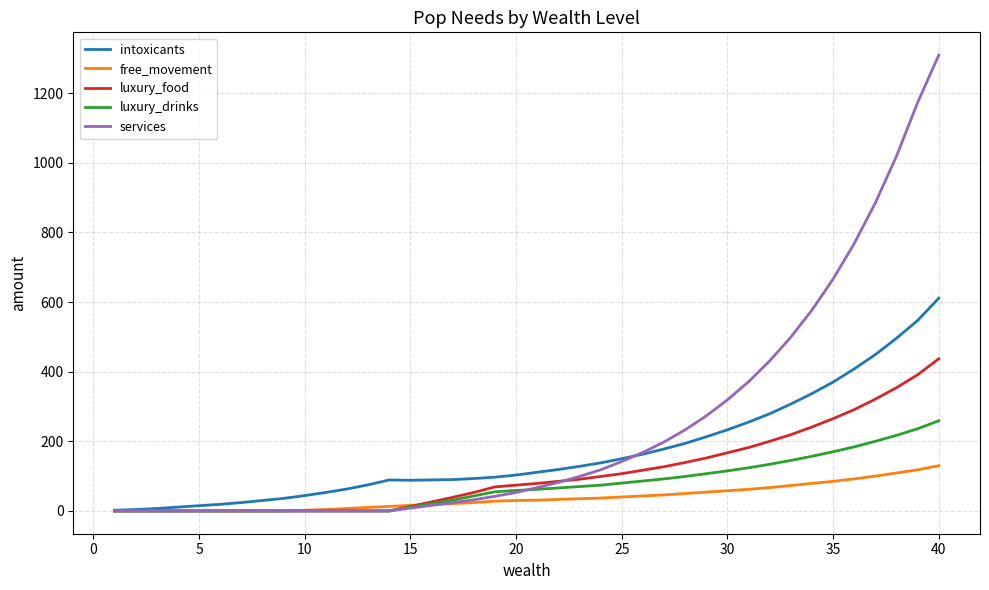

Which series has the largest total across all categories?

services